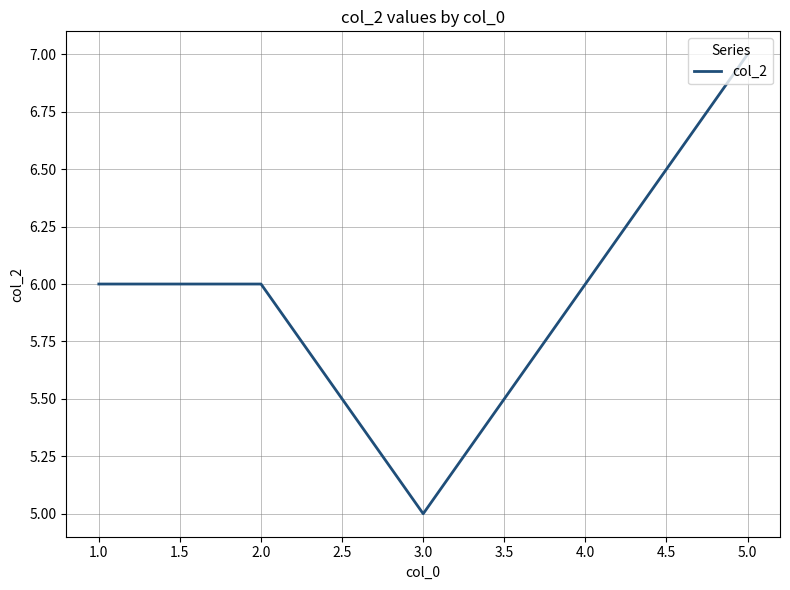

What position from the left is 4.0?

4